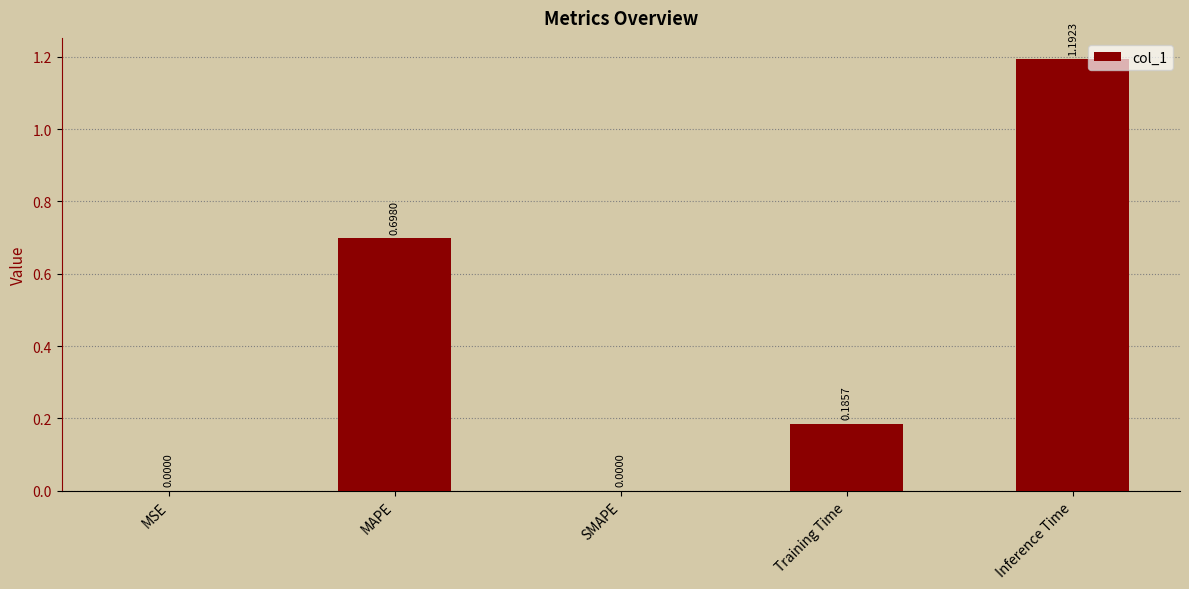

What is the sum of all values?

2.1